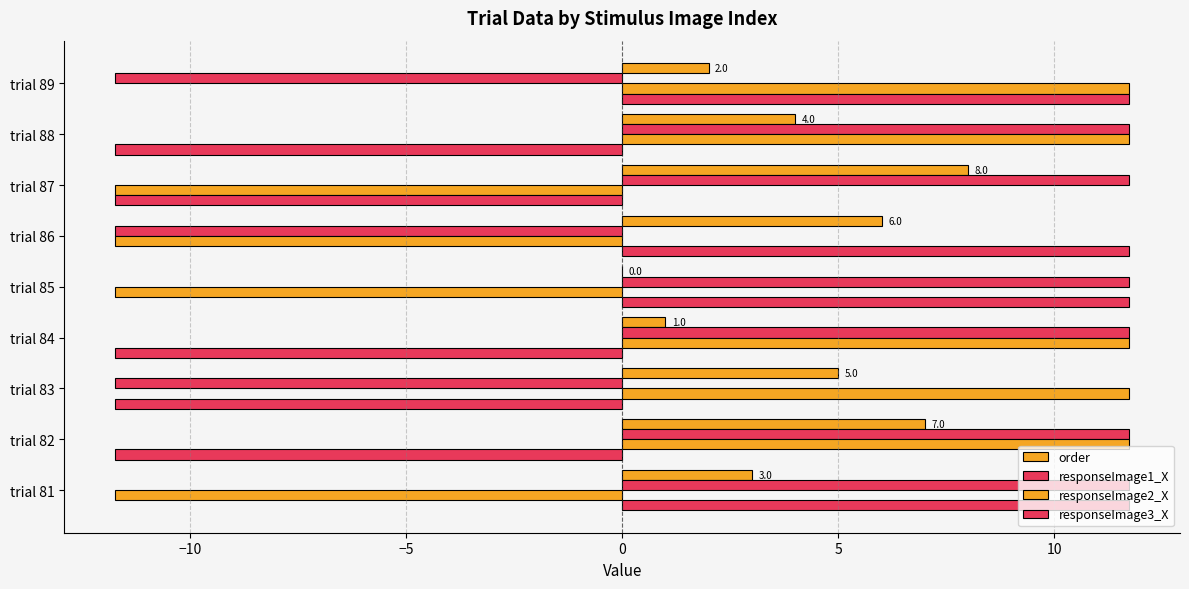

How many categories are shown in the chart?

9